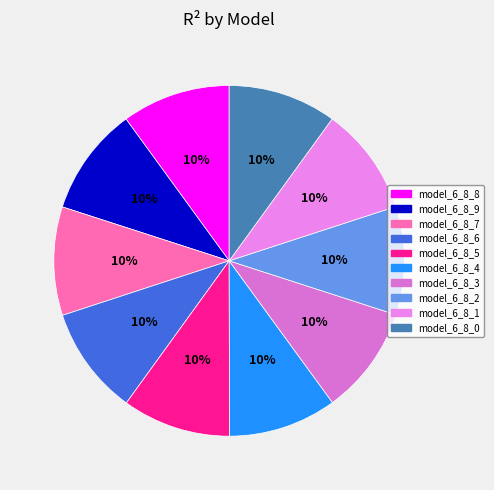

True or false: model_6_8_8 accounts for 10% of the total.

True